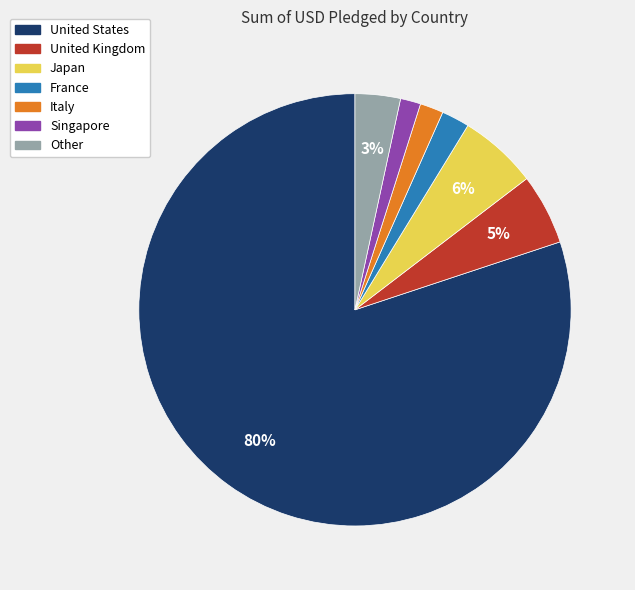

What percentage is the United States slice, to the nearest percent?

80%